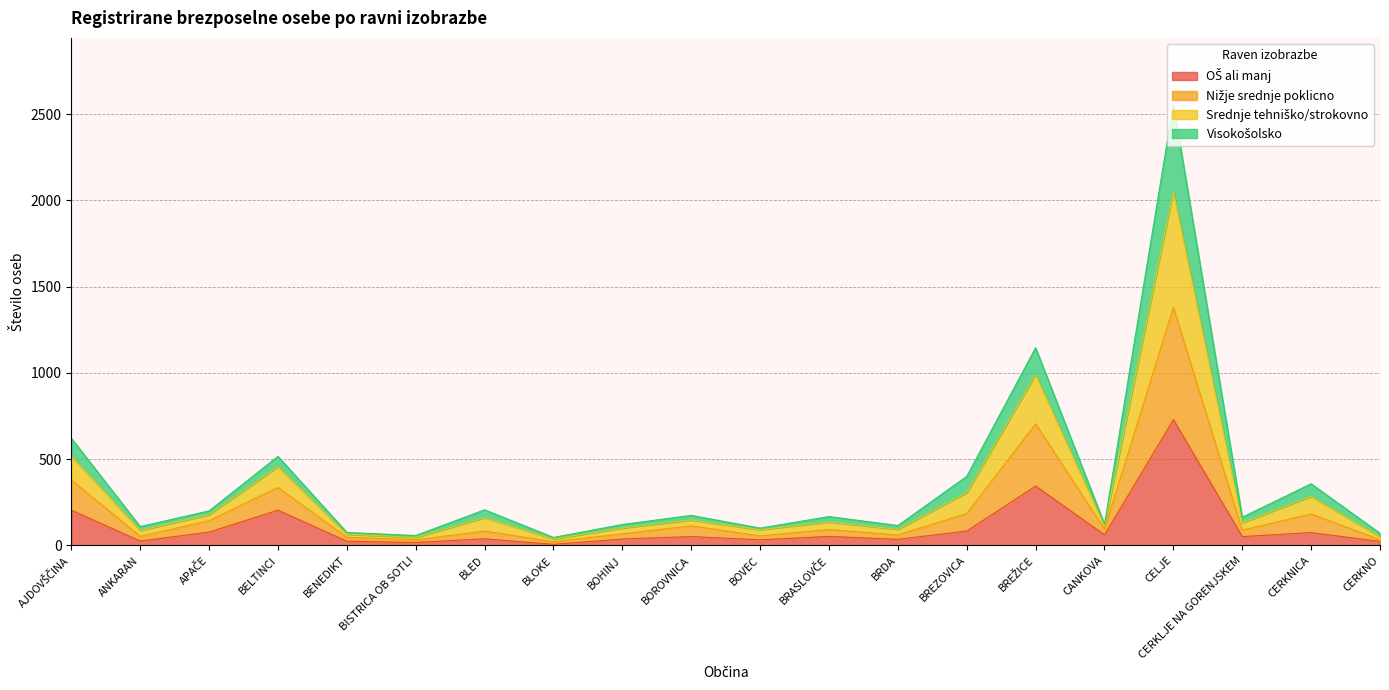

At which category is the sum across all series the highest?

CELJE